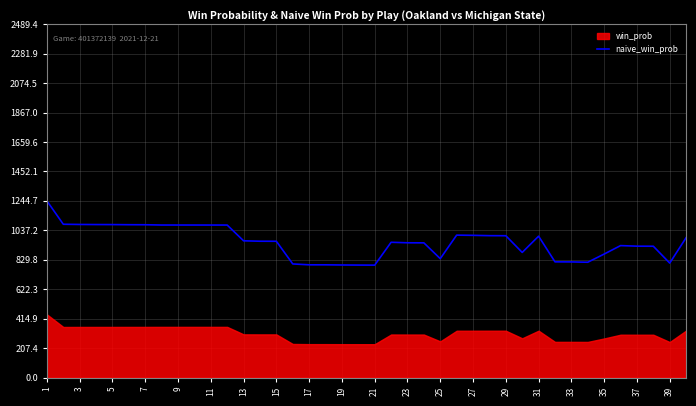

The value of naive_win_prob at 29 is 999.2. True or false?

True